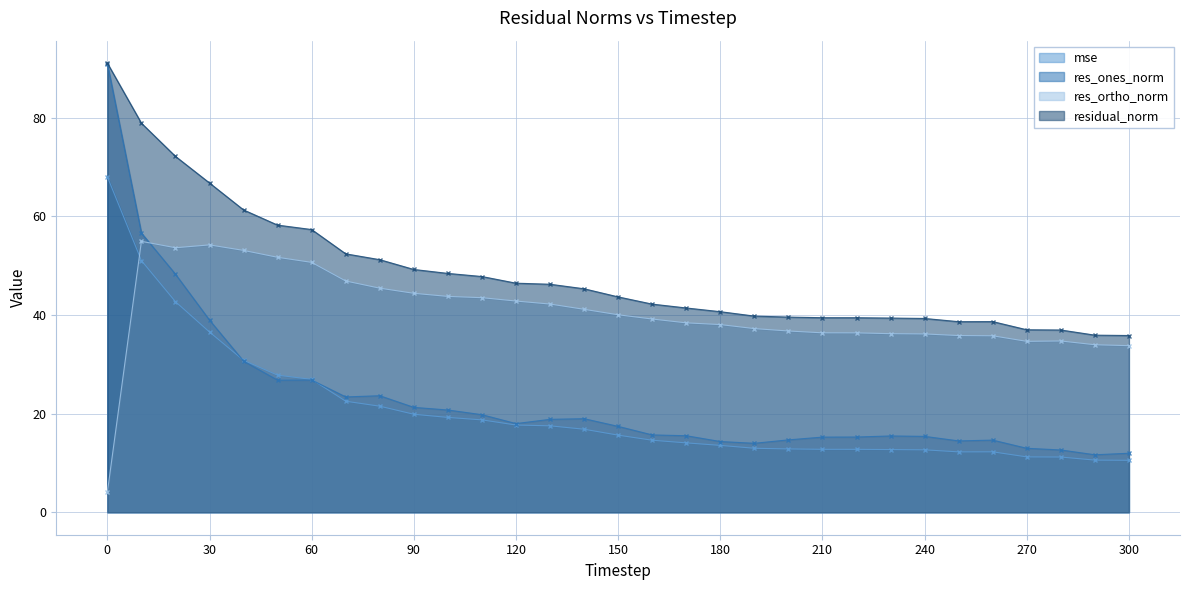

How many lines are shown in the chart?

4